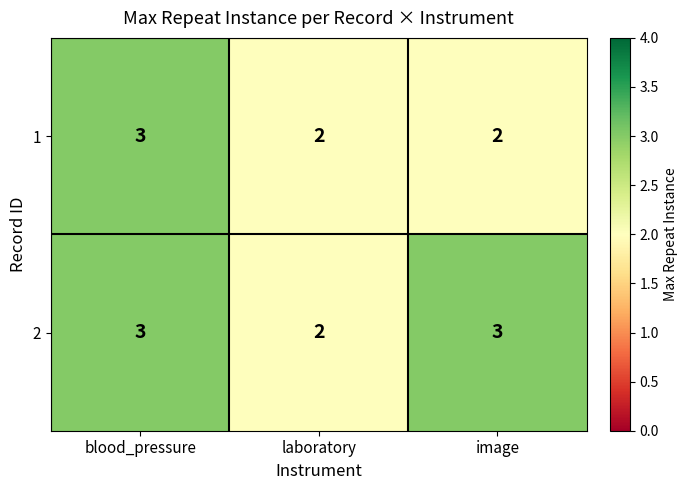

Is it true that 1 equals 2 at laboratory?

True